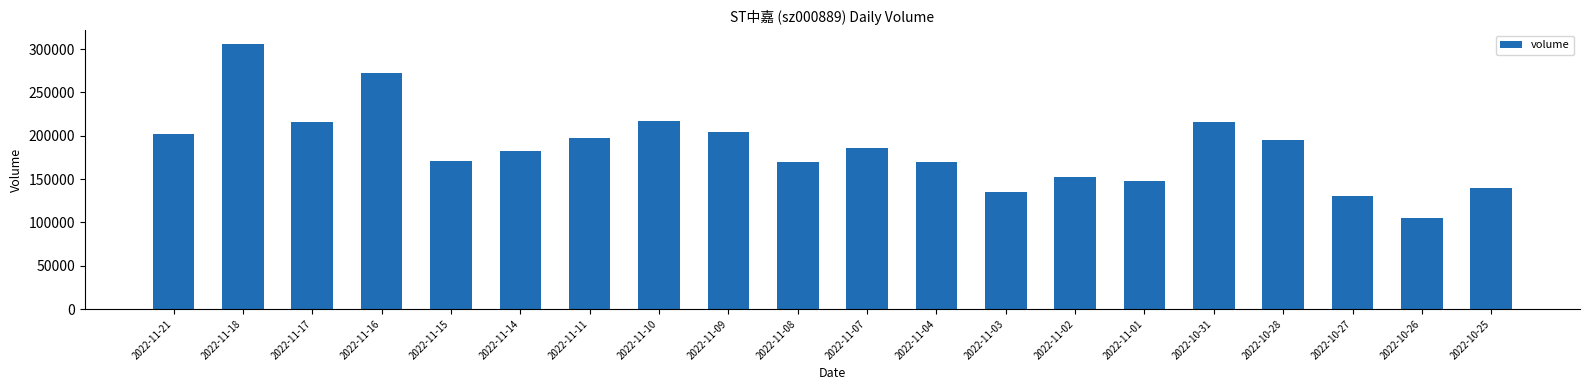

Does the chart contain any negative values?

No